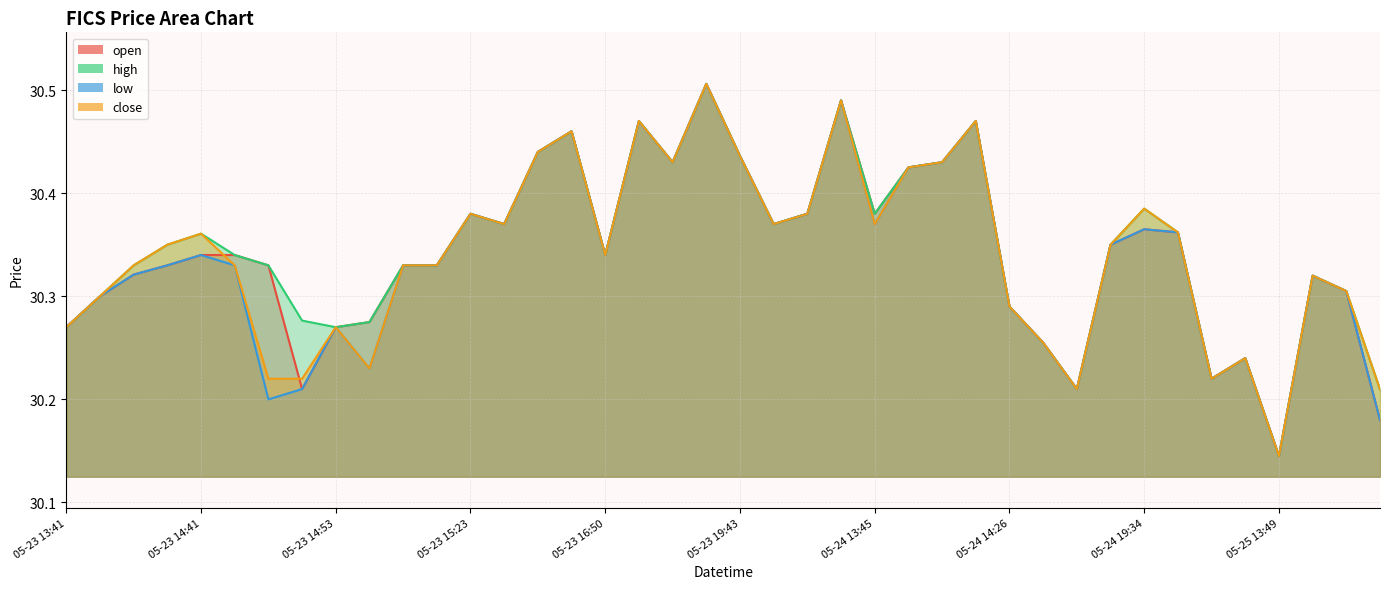

What is the value of the close point at the 8th from the left?

30.2